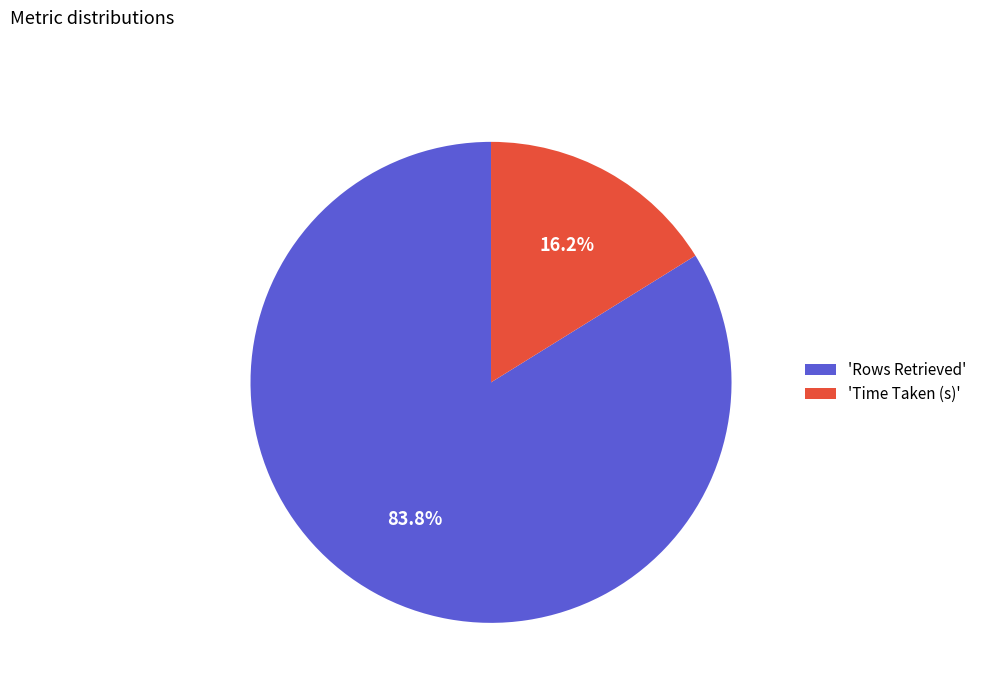

Is 'Time Taken (s)' the majority of the pie?

No